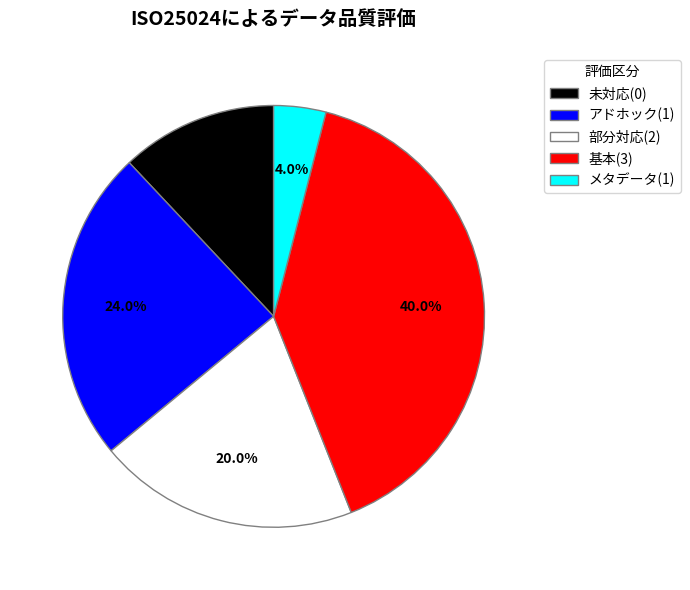

Is 基本(3) the majority of the pie?

No